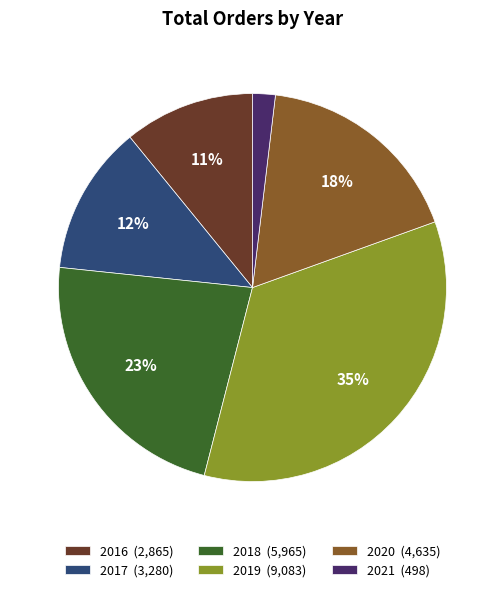

Rank the categories by value from lowest to highest.

2021, 2016, 2017, 2020, 2018, 2019